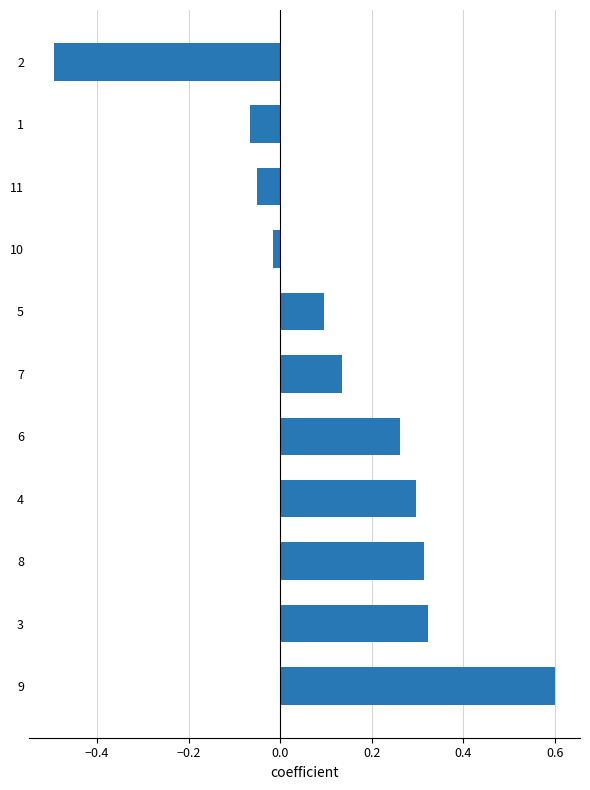

What is the difference between the maximum and second lowest values?

0.7